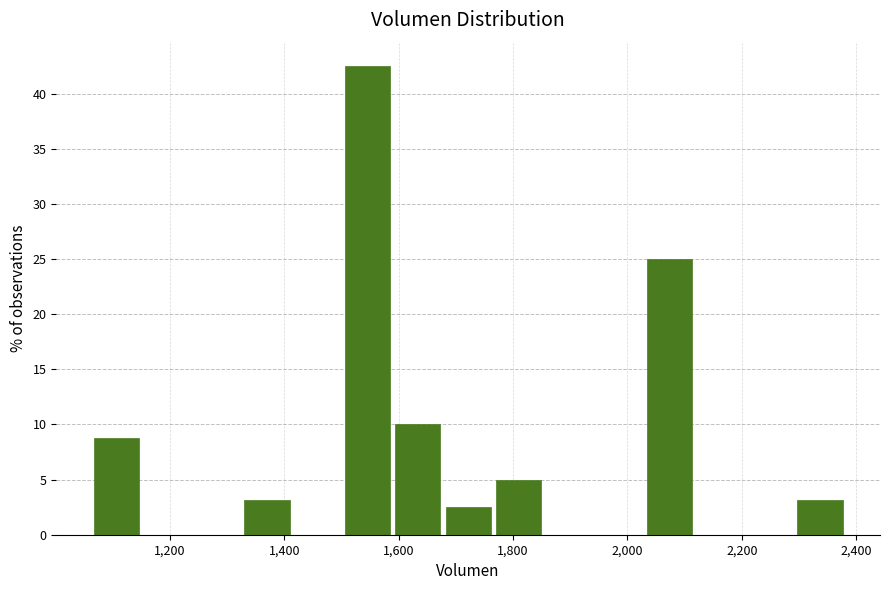

Reading left to right, transcribe this chart: for each bar, give the range it covers on the x-axis and its height. Neither the bar edges nor the heights are printed on the chart, so give them approximately, as read against the axes.

1060 to 1160: 9.0
1160 to 1240: 0
1240 to 1320: 0
1320 to 1420: 3.0
1420 to 1500: 0
1500 to 1580: 42.5
1580 to 1680: 10.0
1680 to 1760: 2.5
1760 to 1860: 5.0
1860 to 1940: 0
1940 to 2020: 0
2020 to 2120: 25.0
2120 to 2200: 0
2200 to 2300: 0
2300 to 2380: 3.0